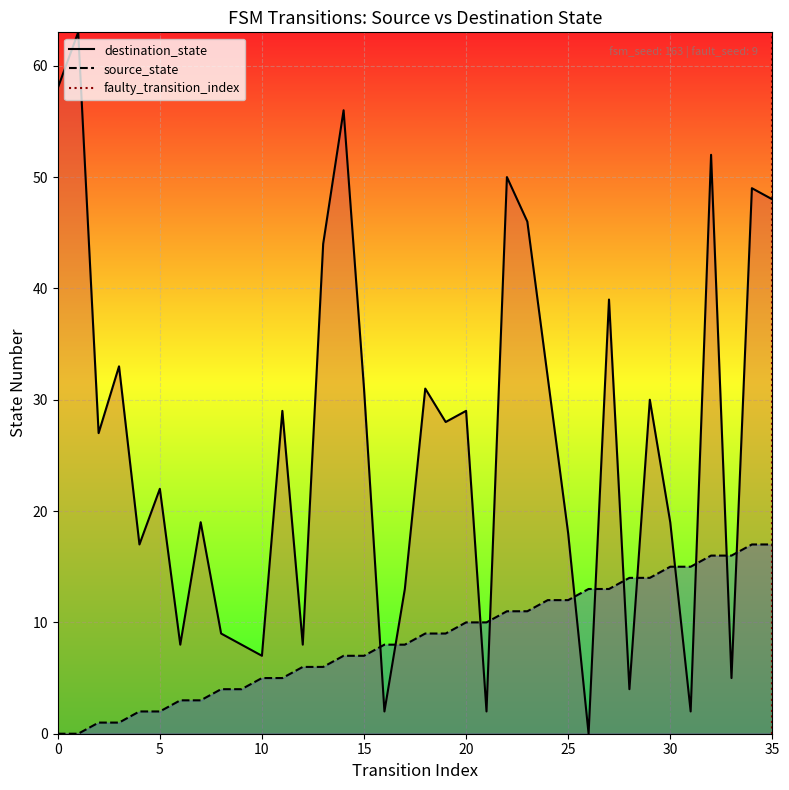

Does the chart display data point markers on the line(s)?

No